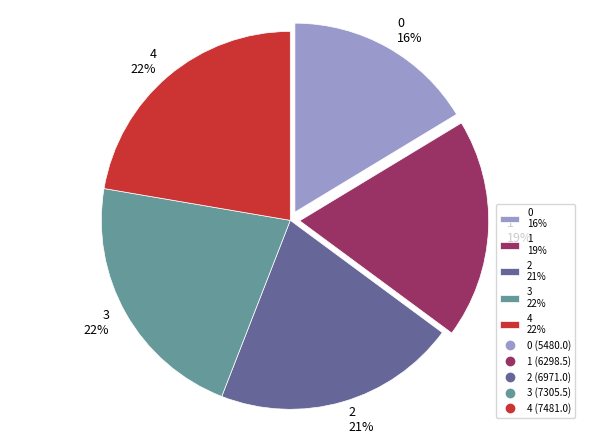

How many slices are in this pie chart?

5